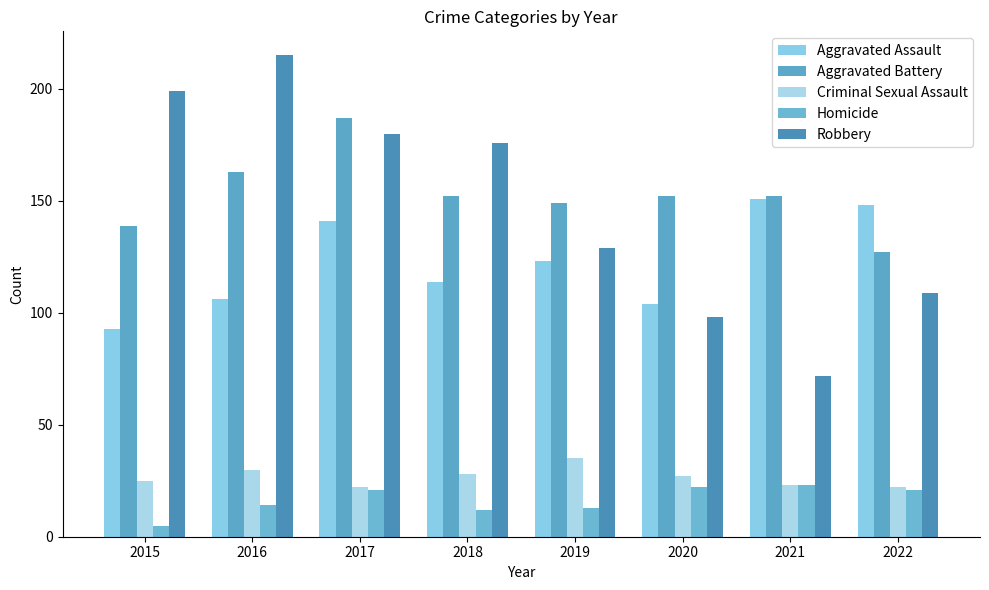

Reading left to right, extract all data points from this chart.

Aggravated Assault: 93	106	141	114	123	104	151	148
Aggravated Battery: 139	163	187	152	149	152	152	127
Criminal Sexual Assault: 25	30	22	28	35	27	23	22
Homicide: 5	14	21	12	13	22	23	21
Robbery: 199	215	180	176	129	98	72	109